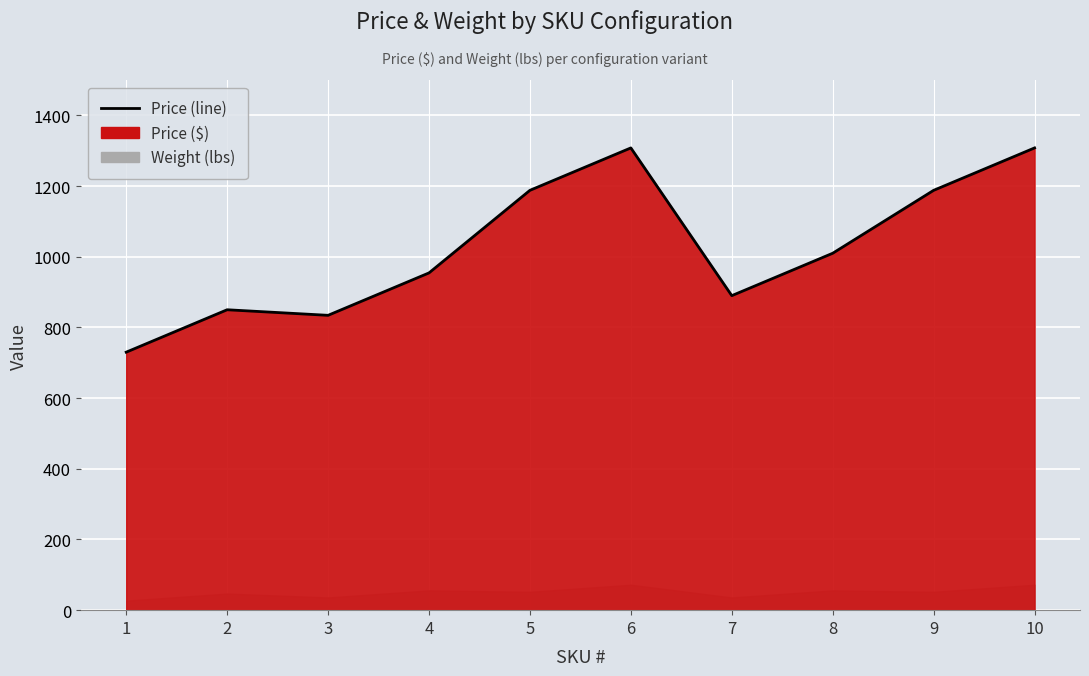

List the labels in order of value, smallest first.

1, 3, 2, 7, 4, 8, 5, 9, 6, 10